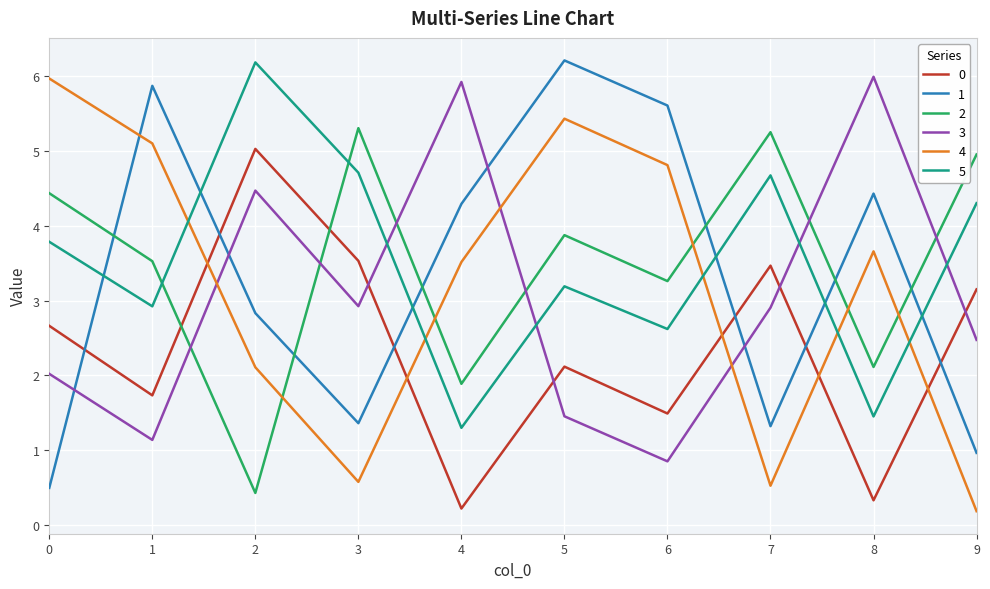

How many intersections are there between 0 and 4?

5